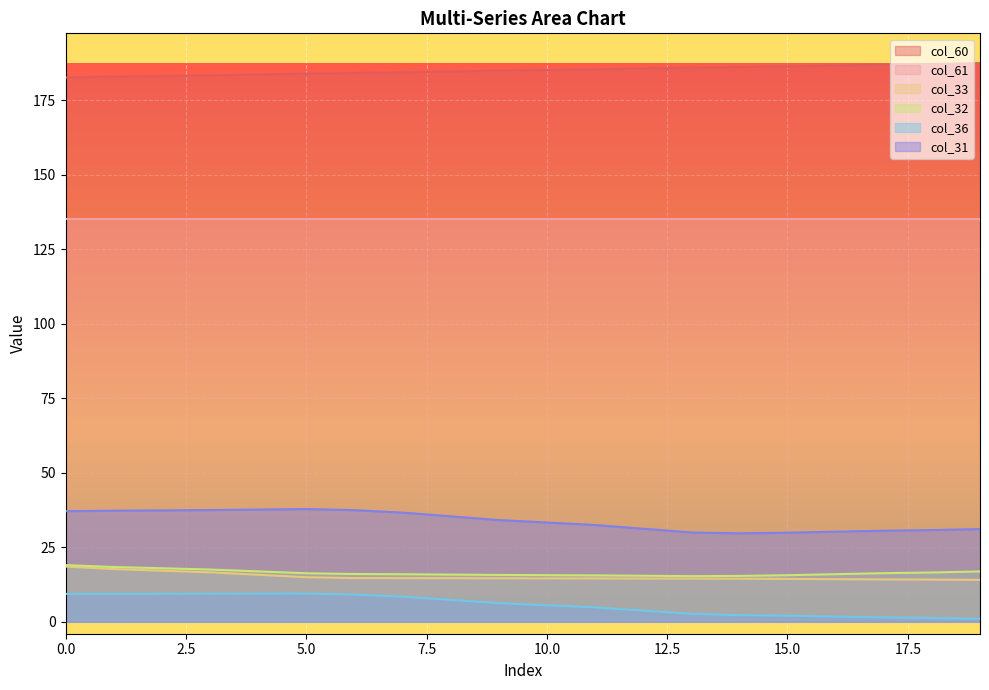

Which has a higher value, 6 or 18?

18